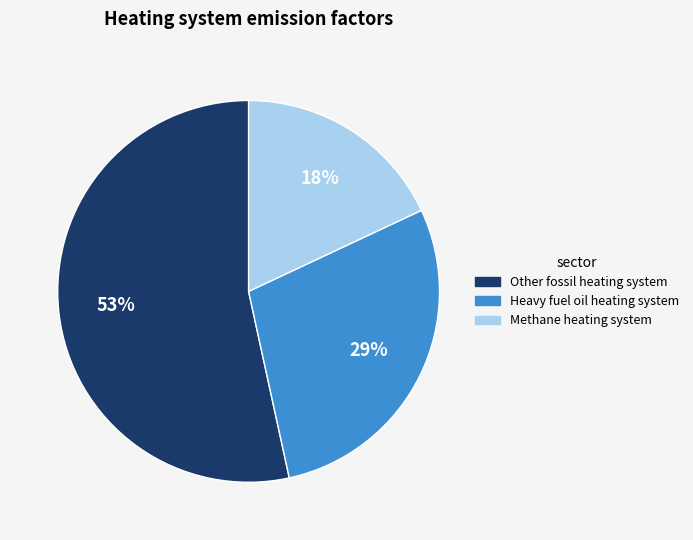

To the nearest percent, what is the difference between the largest and smallest slice percentages?

35%